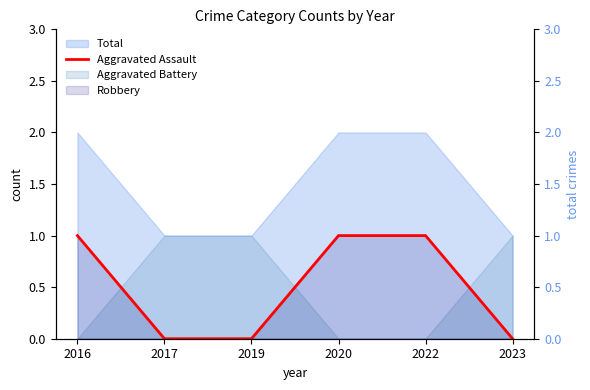

Rank the categories by value from highest to lowest.

2016, 2020, 2022, 2017, 2019, 2023